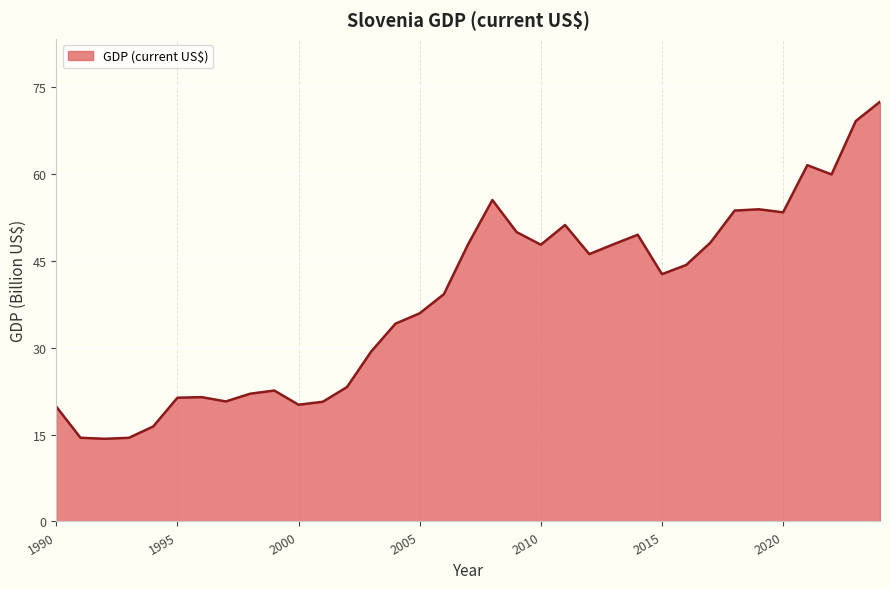

What is the difference between the second highest and minimum values?

54.9